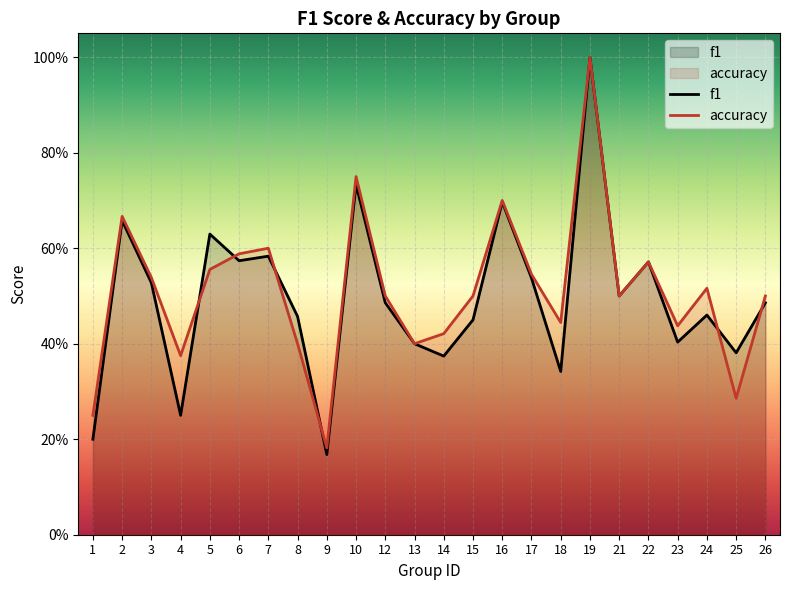

In f1, how many points are lower than both neighbors (excluding endpoints)?

8